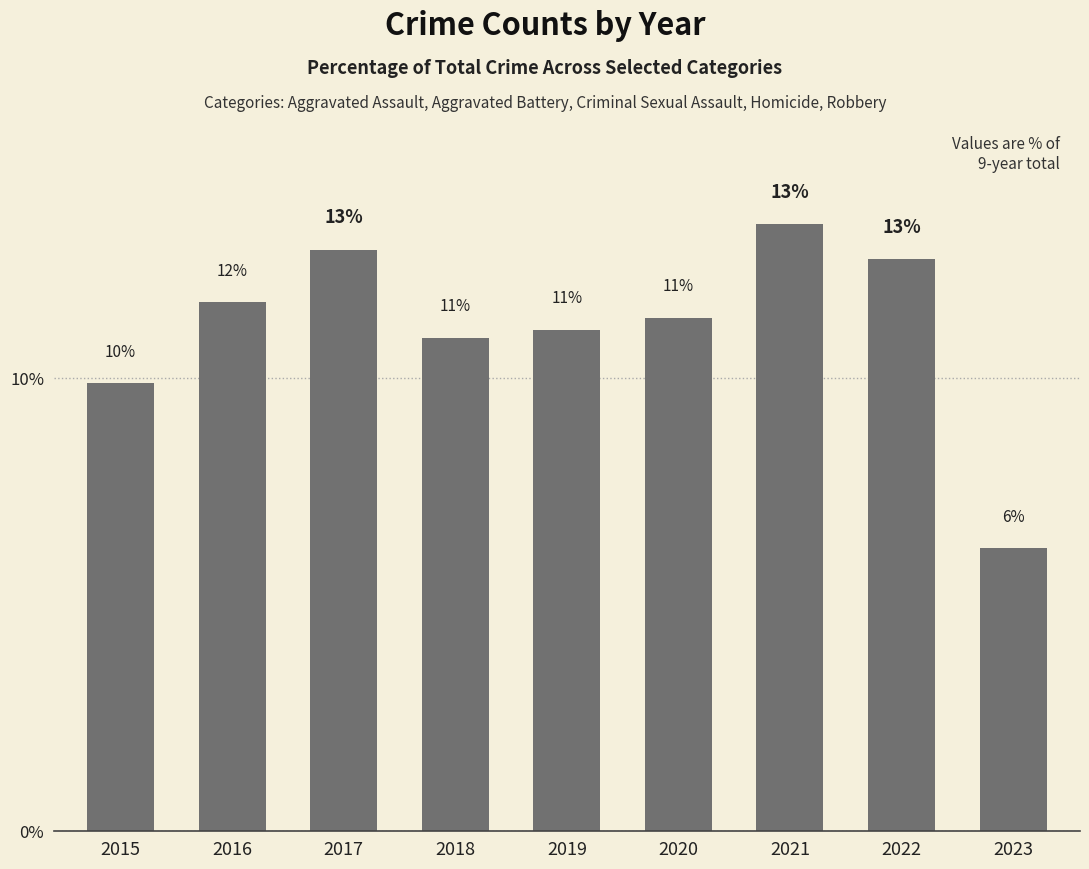

What is the difference between the maximum and second lowest values?

3.5